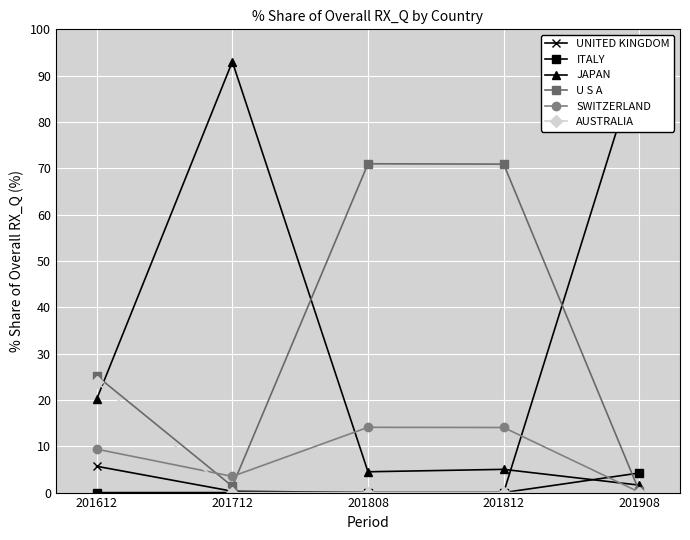

What is the sum of the AUSTRALIA values at 201808 and 201612?

23.8